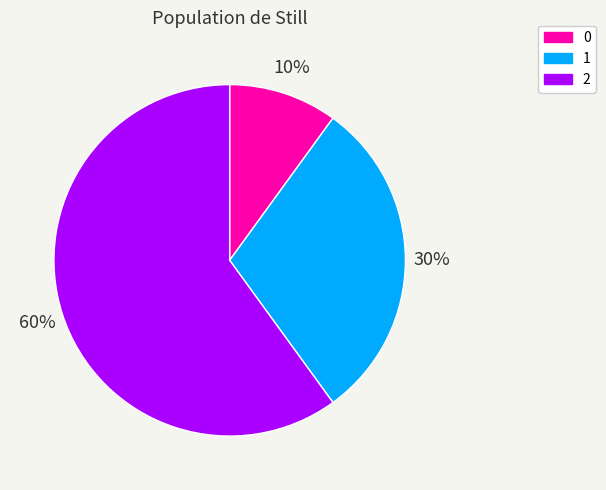

True or false: 2 accounts for 47% of the total.

False